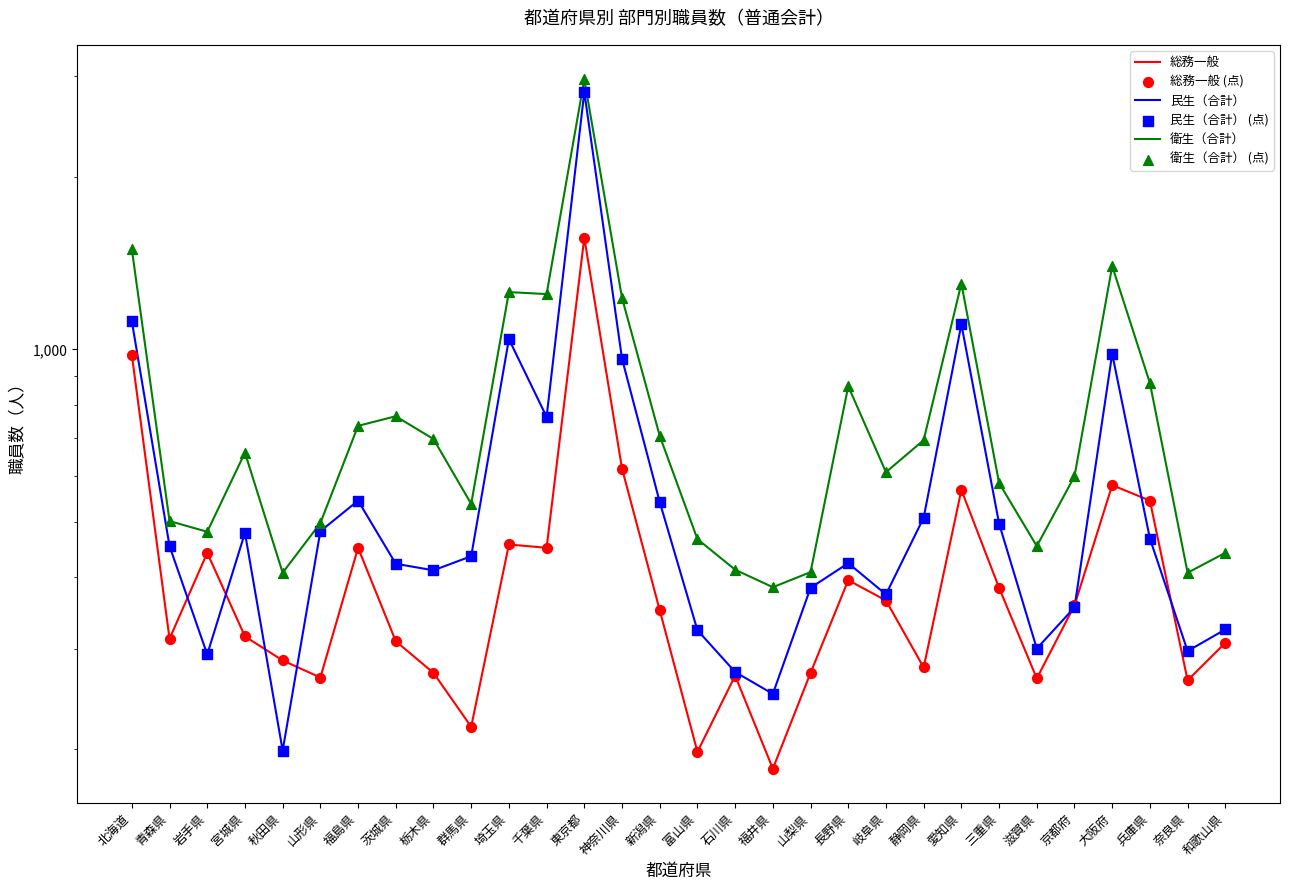

What is the total value across all series at 石川県?

1908